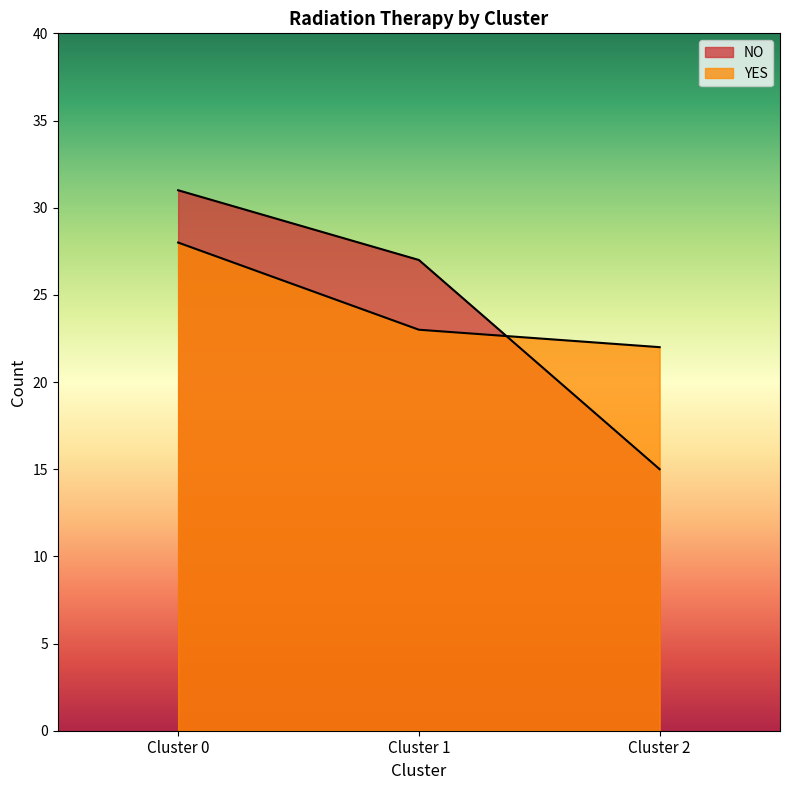

What is the average value of the YES series?

24